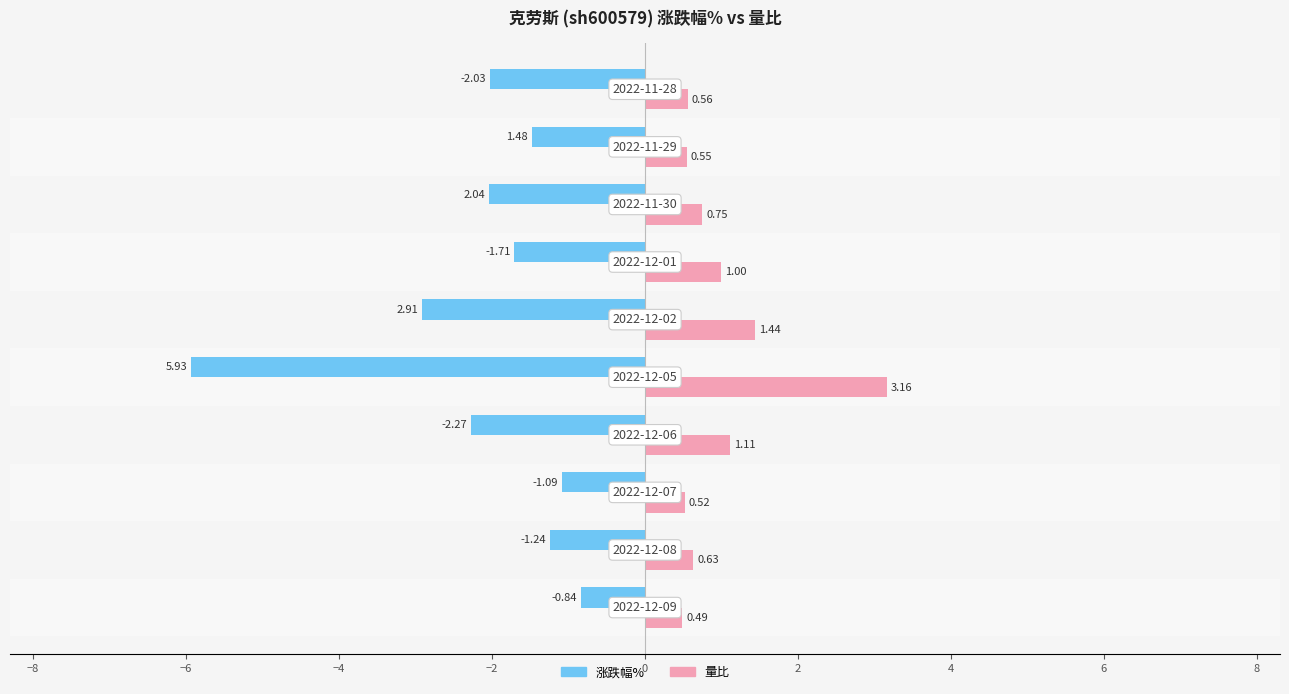

List the series in order of their overall mean, lowest first.

涨跌幅%, 量比